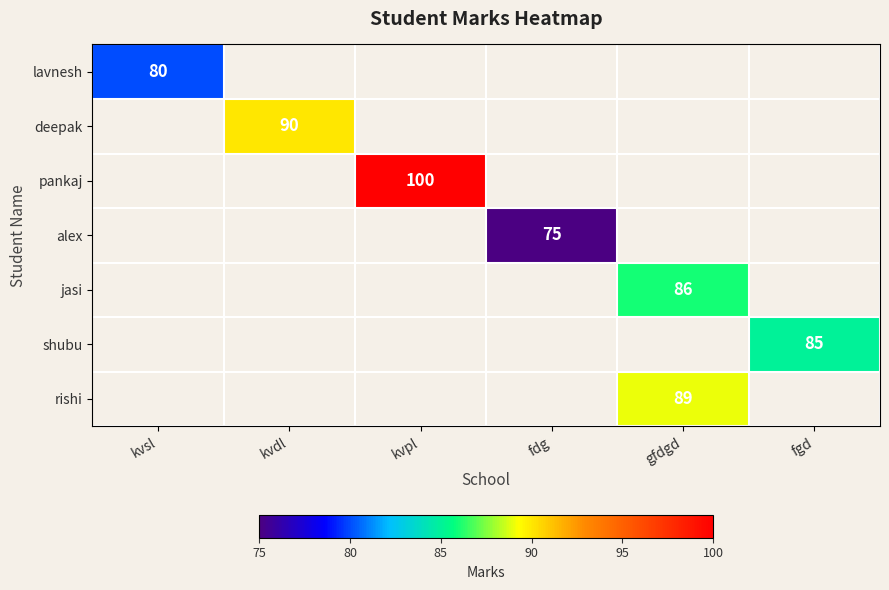

At which category does the chart reach its peak across all series?

kvpl